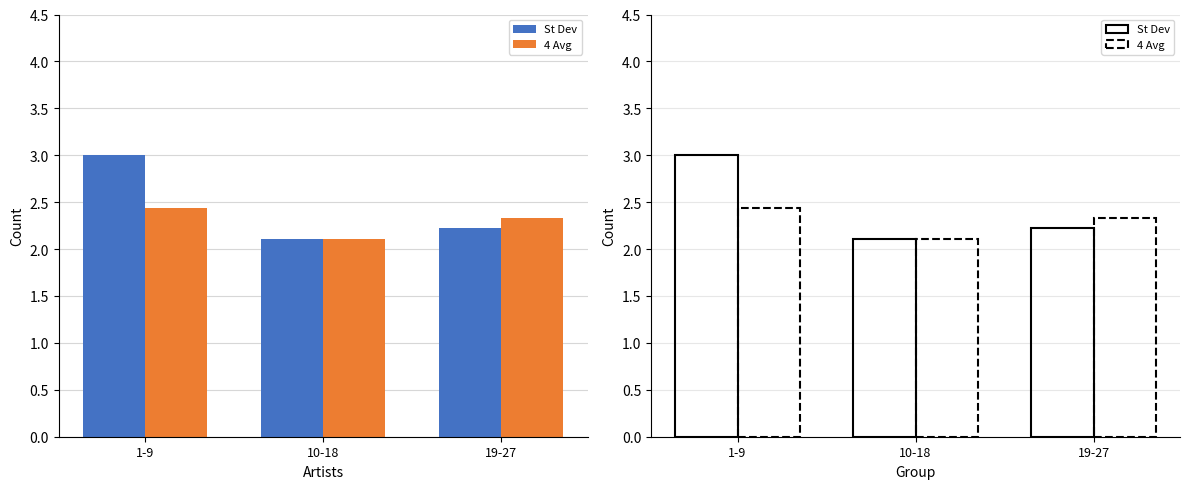

True or false: St Dev has a value of 2.1 at 10-18.

True